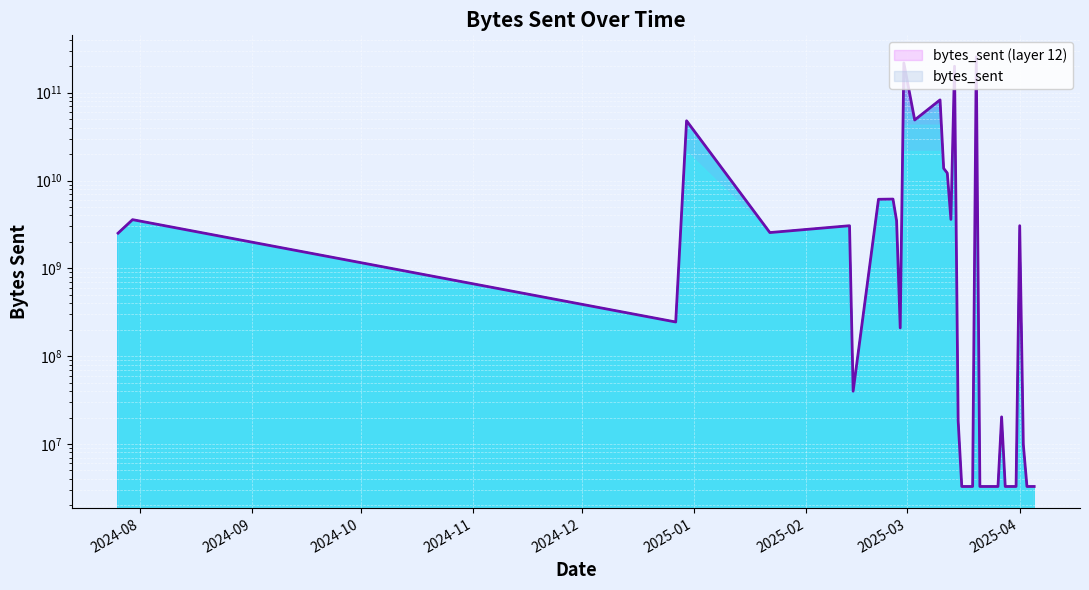

List the labels in order of value, largest first.

2025-03-20, 2025-02-28, 2025-03-14, 2025-03-10, 2025-03-03, 2024-12-30, 2025-03-11, 2025-03-12, 2025-02-25, 2025-02-21, 2025-03-13, 2024-07-30, 2025-02-26, 2025-04-01, 2025-02-13, 2025-01-22, 2024-07-26, 2024-12-27, 2025-02-27, 2025-02-14, 2025-03-27, 2025-03-15, 2025-04-02, 2025-03-16, 2025-03-17, 2025-03-18, 2025-03-19, 2025-03-21, 2025-03-22, 2025-03-23, 2025-03-24, 2025-03-25, 2025-03-26, 2025-03-28, 2025-03-29, 2025-03-30, 2025-03-31, 2025-04-03, 2025-04-04, 2025-04-05